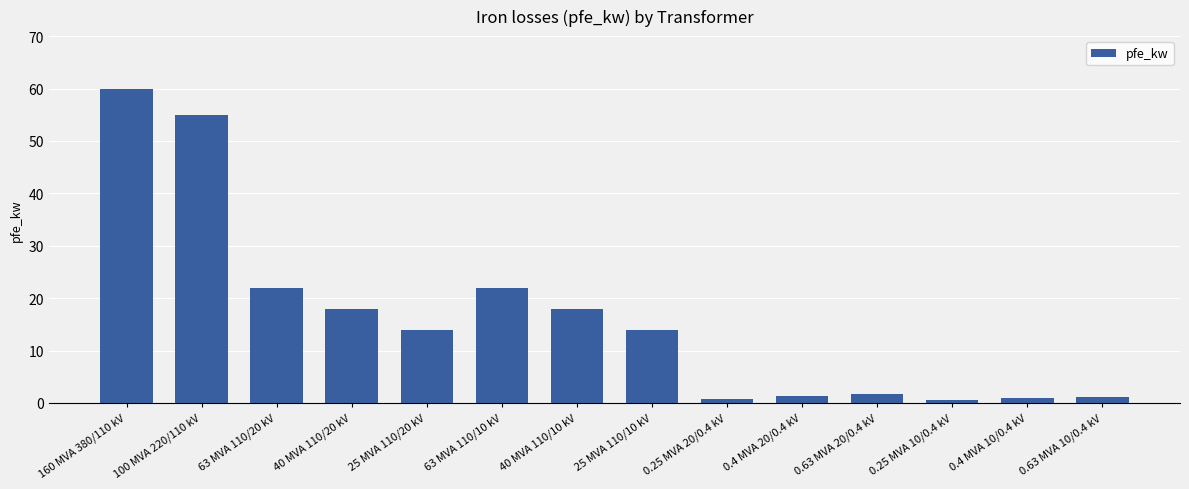

Which has a higher value, 100 MVA 220/110 kV or 25 MVA 110/10 kV?

100 MVA 220/110 kV